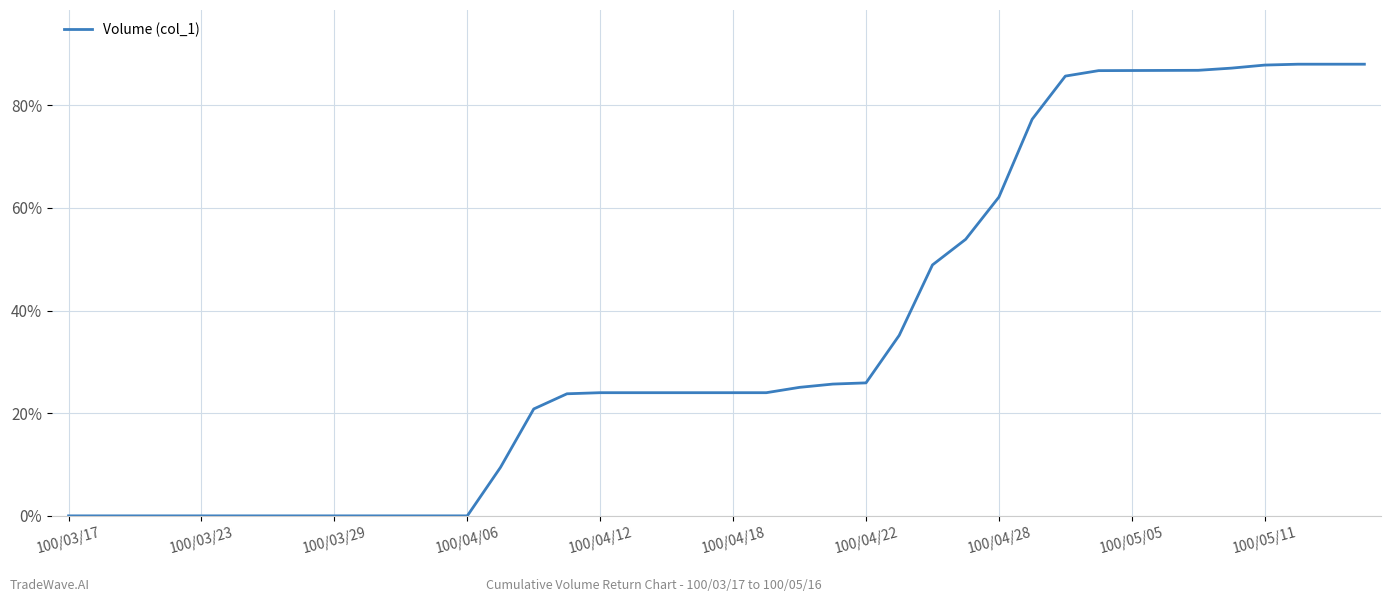

What is the greatest value displayed?

88.0